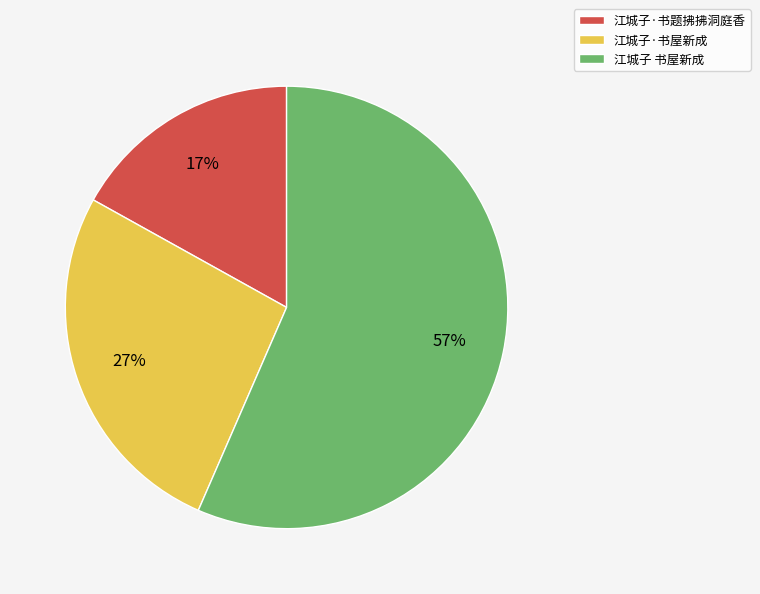

To the nearest percent, what percentage of the pie is 江城子·书屋新成?

27%